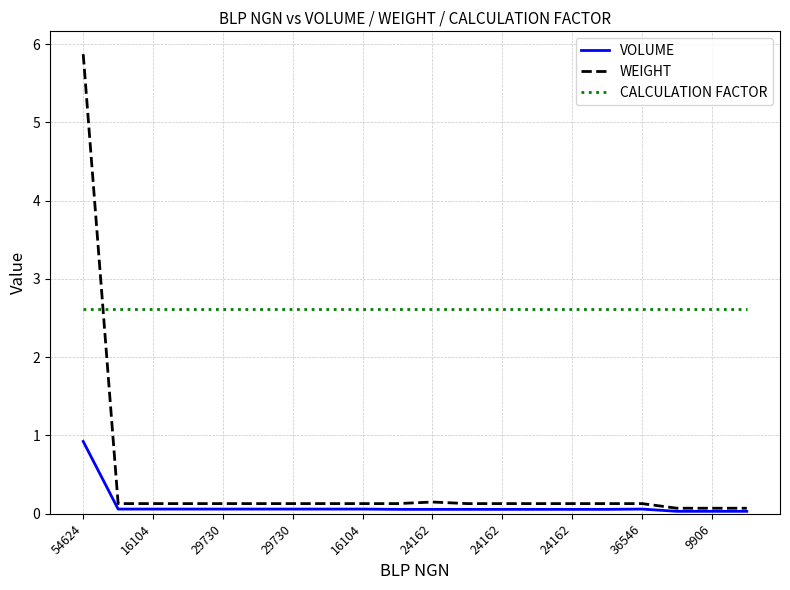

What are all the series names shown in the legend?

VOLUME, WEIGHT, CALCULATION FACTOR